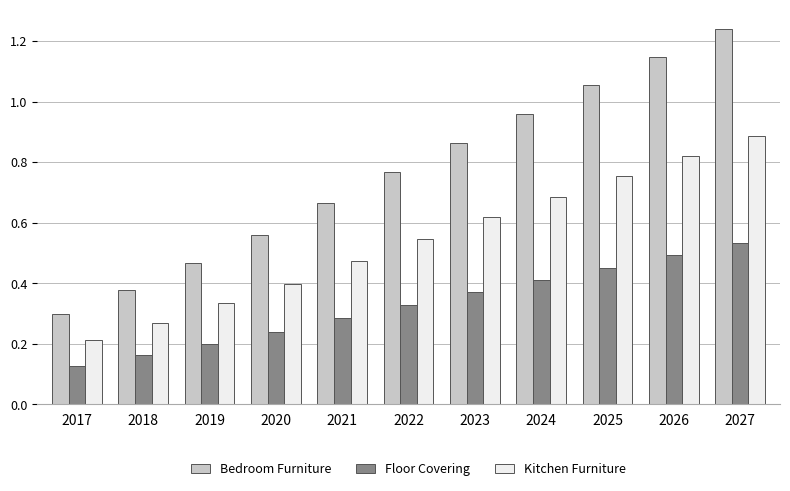

Count the number of categories in the chart.

11